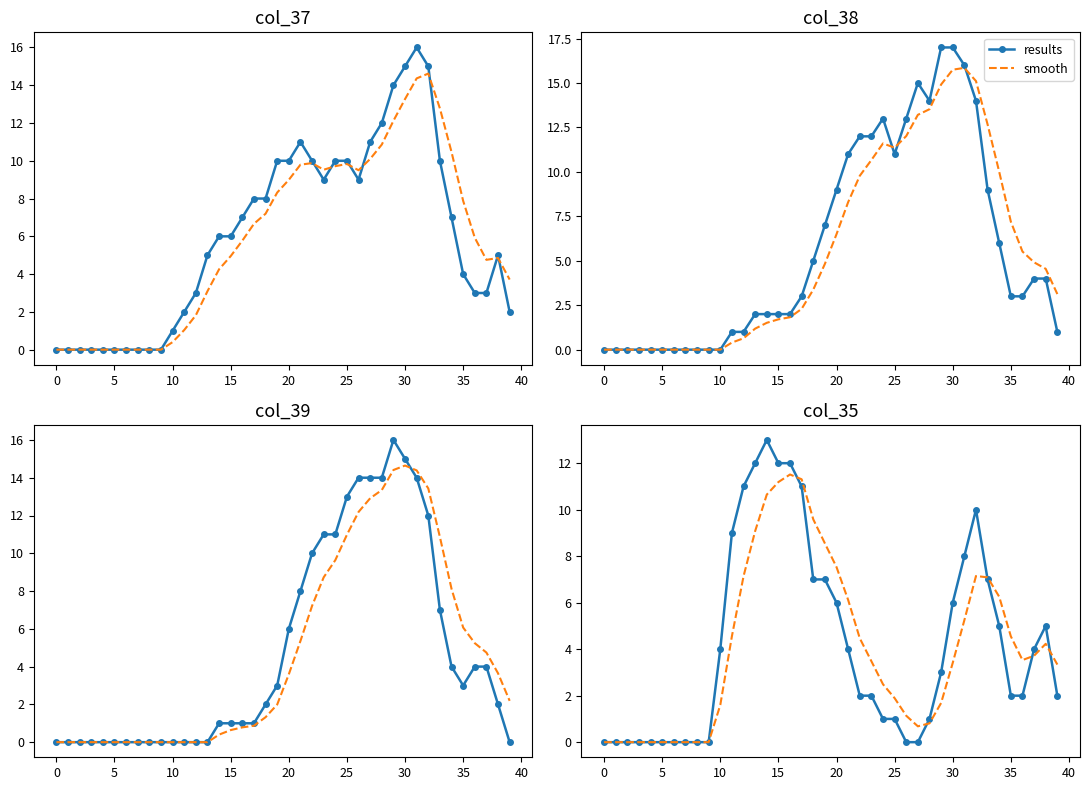

What is the average value of the smooth series?

4.1